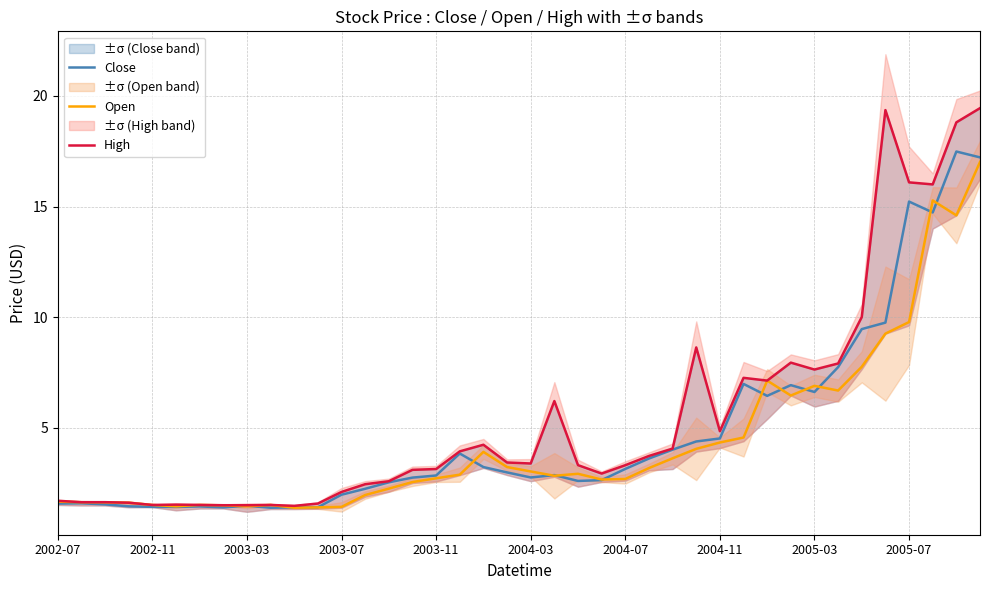

What is the sum of the High values at 21 and 25?

9.9